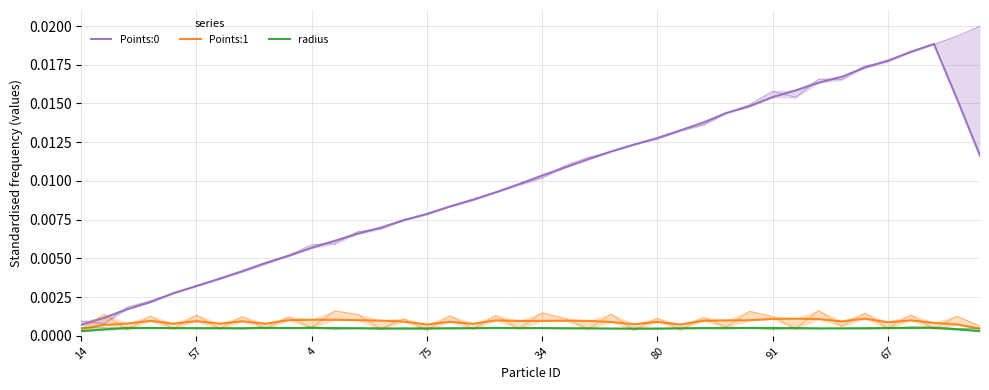

True or false: Points:0 and radius intersect in this chart.

False